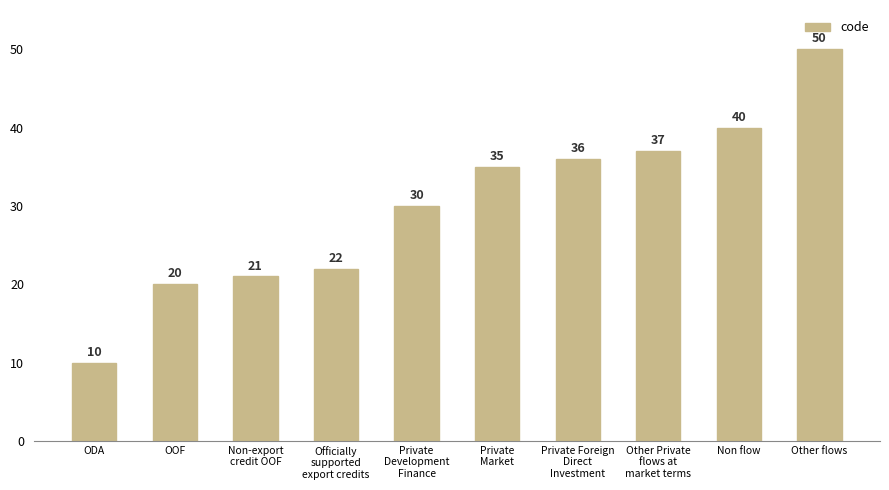

Are the bars grouped side by side (vs. stacked)?

No